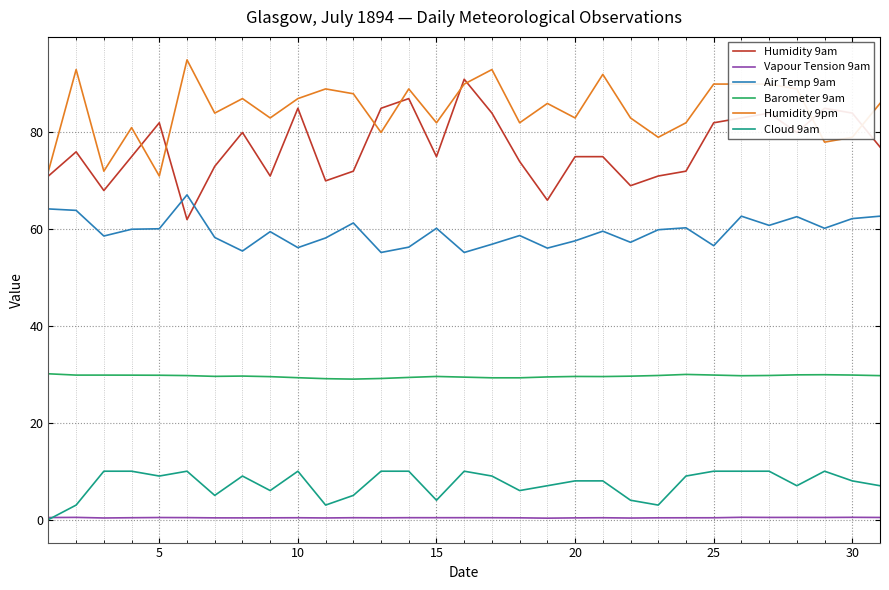

True or false: Barometer 9am and Vapour Tension 9am cross at least once.

False